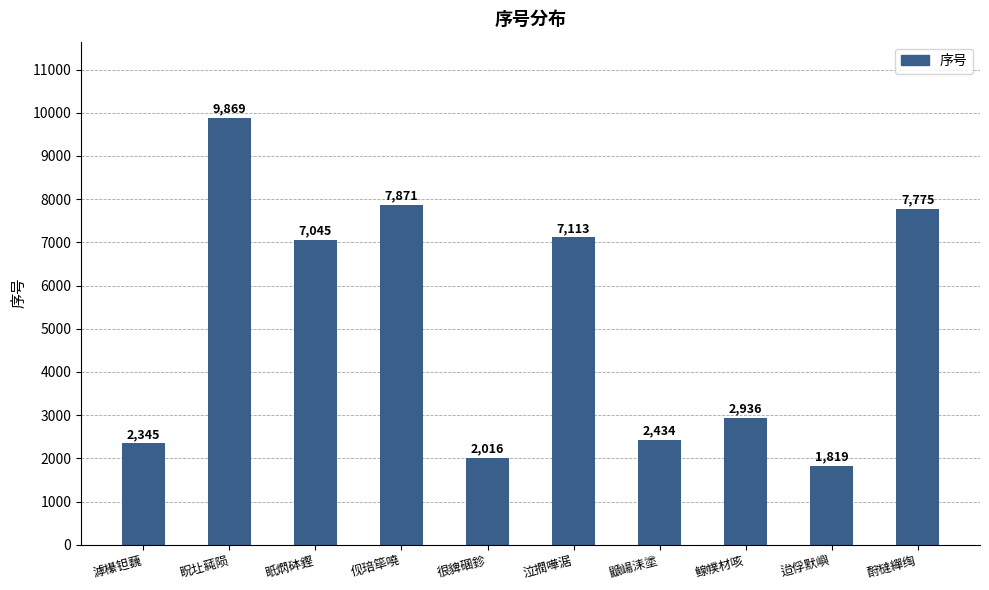

How many series are shown in this chart?

1